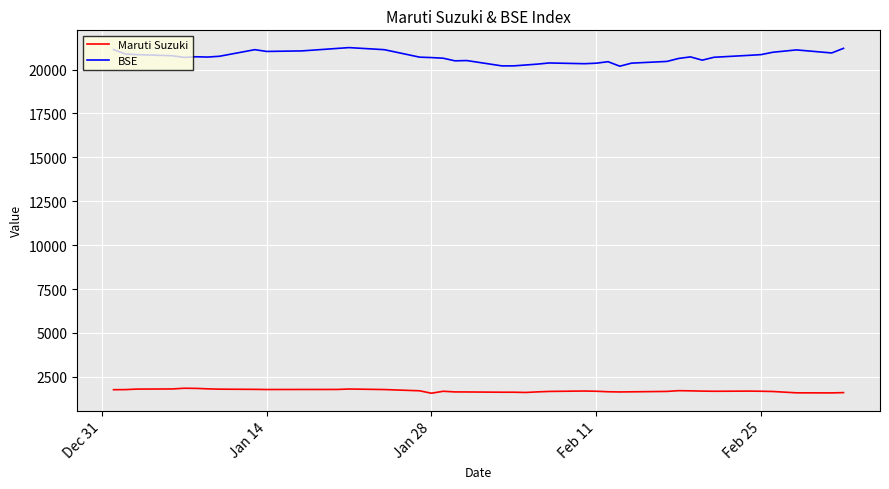

What is the highest value of the BSE series?

21251.1